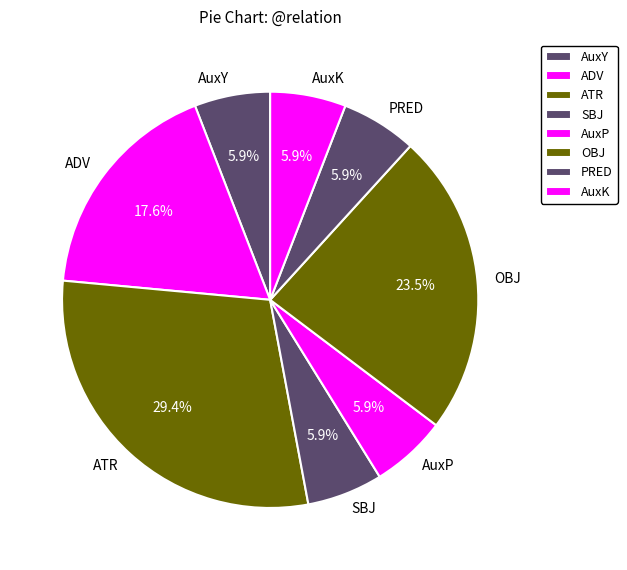

What is the total percentage of AuxY and ATR?

35.3%